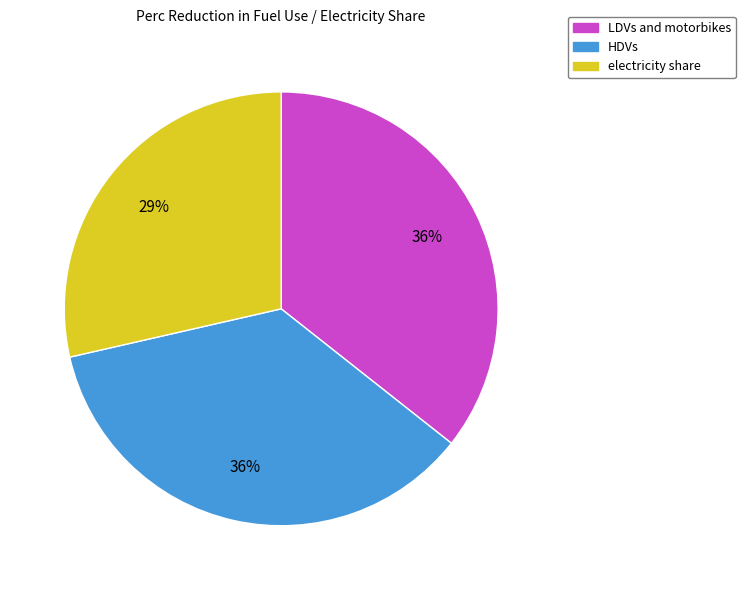

To the nearest percent, what portion does LDVs and motorbikes represent?

36%